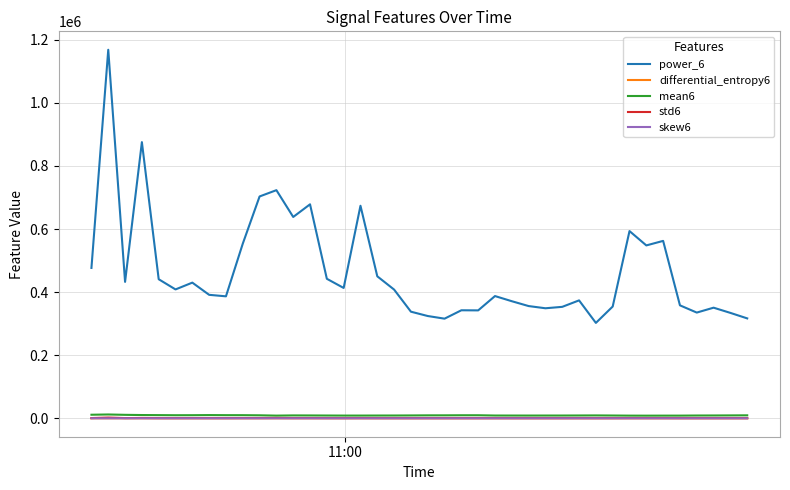

What is the maximum value shown in the chart?

1168534.5